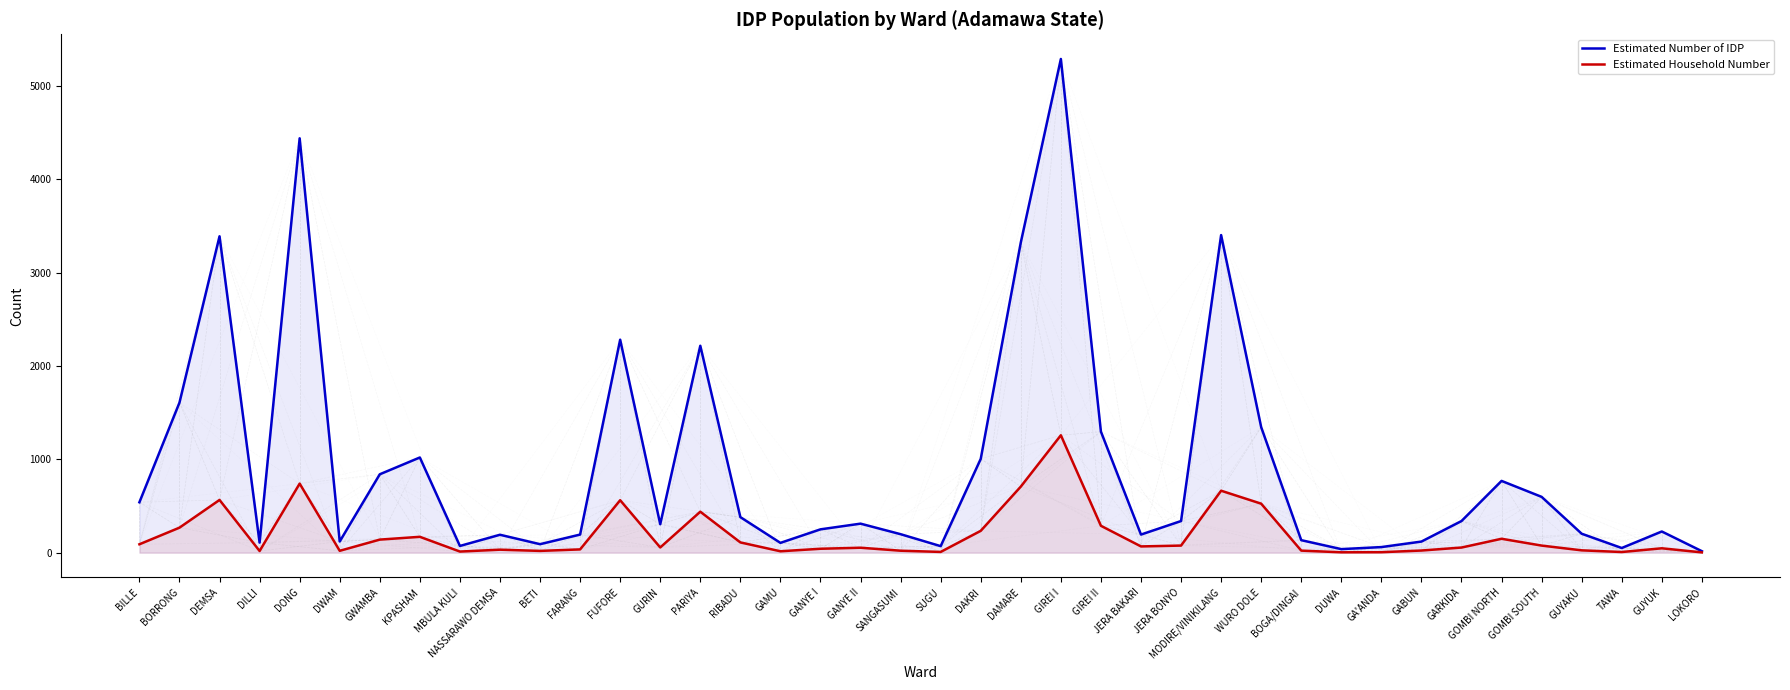

What is the lowest value of the Estimated Household Number series?

3